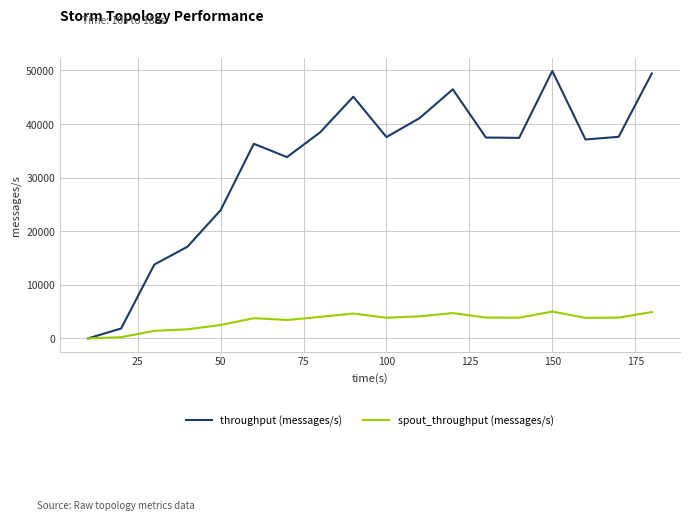

Which series has the largest range (max minus min)?

throughput (messages/s)